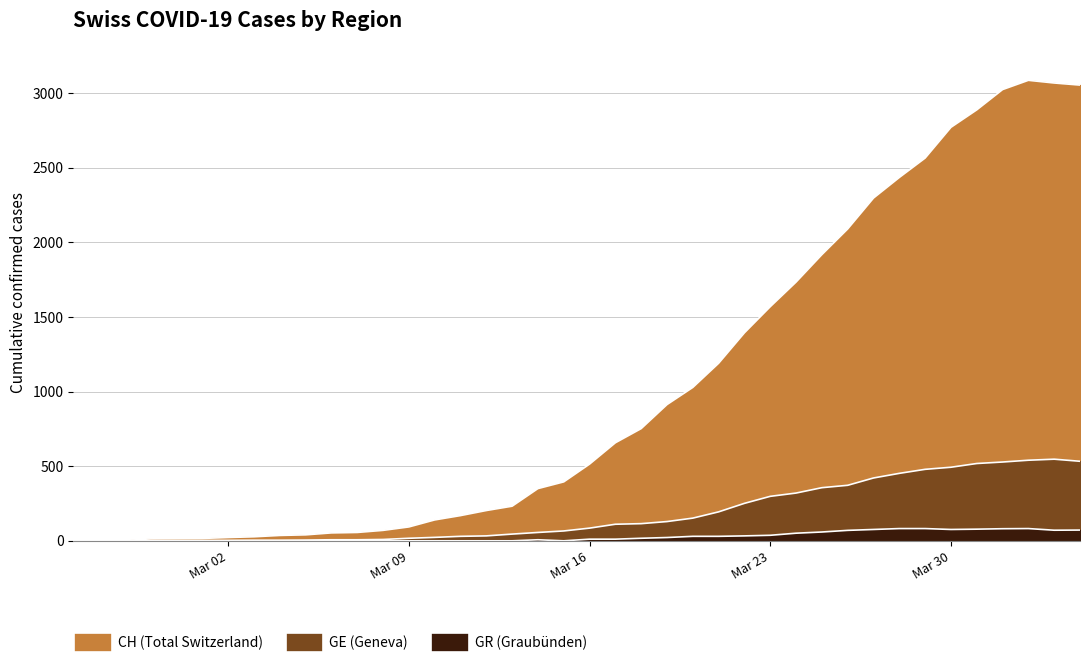

True or false: CH and GE intersect in this chart.

False